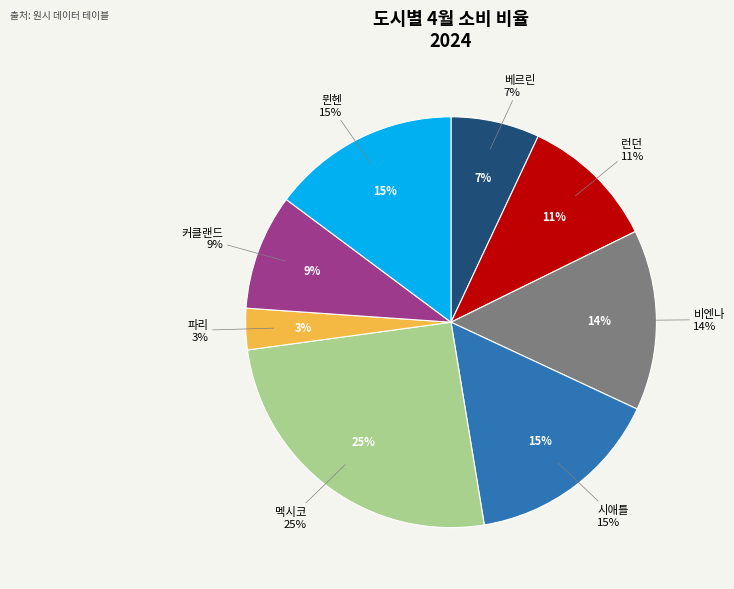

To the nearest percent, what is the difference between the largest and smallest slice percentages?

22%